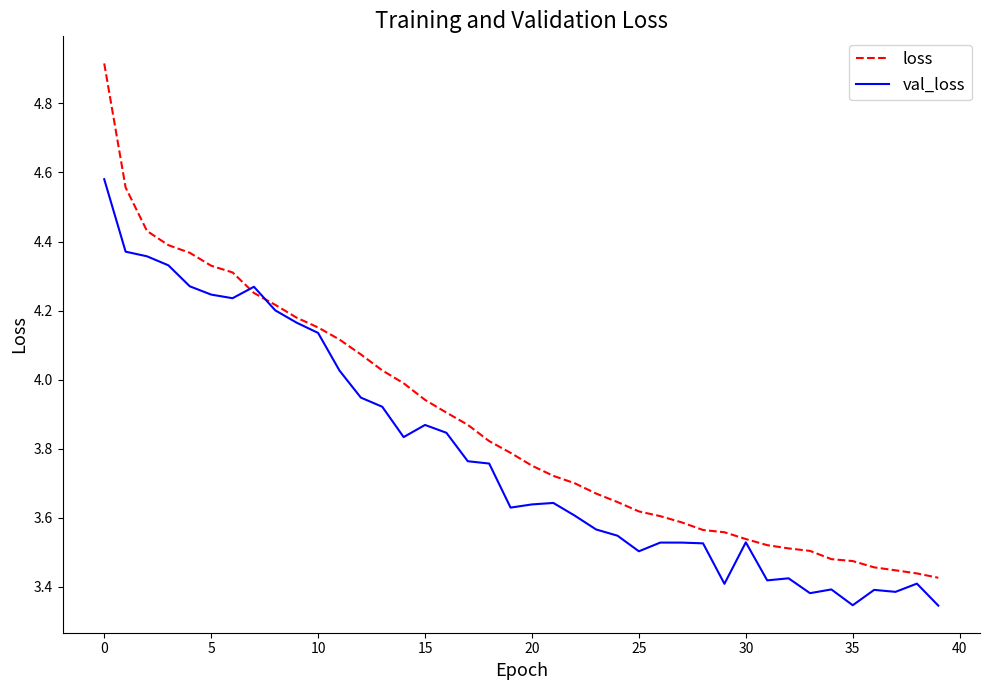

Which series has the largest range (max minus min)?

loss